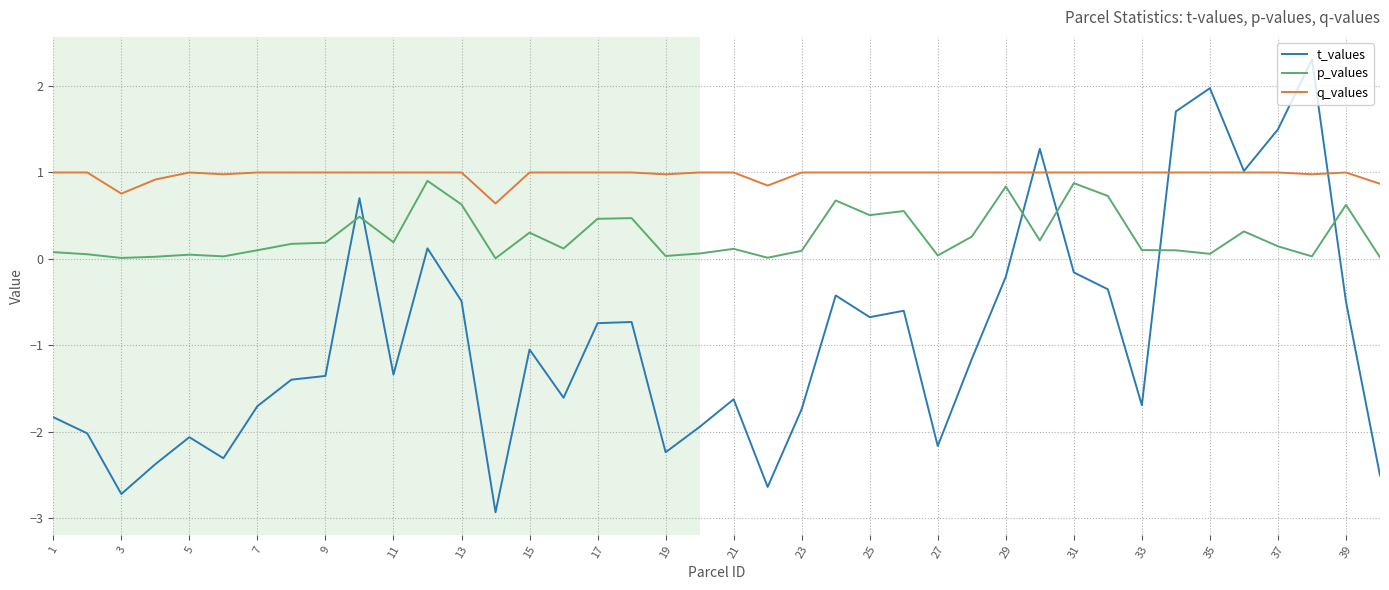

Which series has the largest range (max minus min)?

t_values